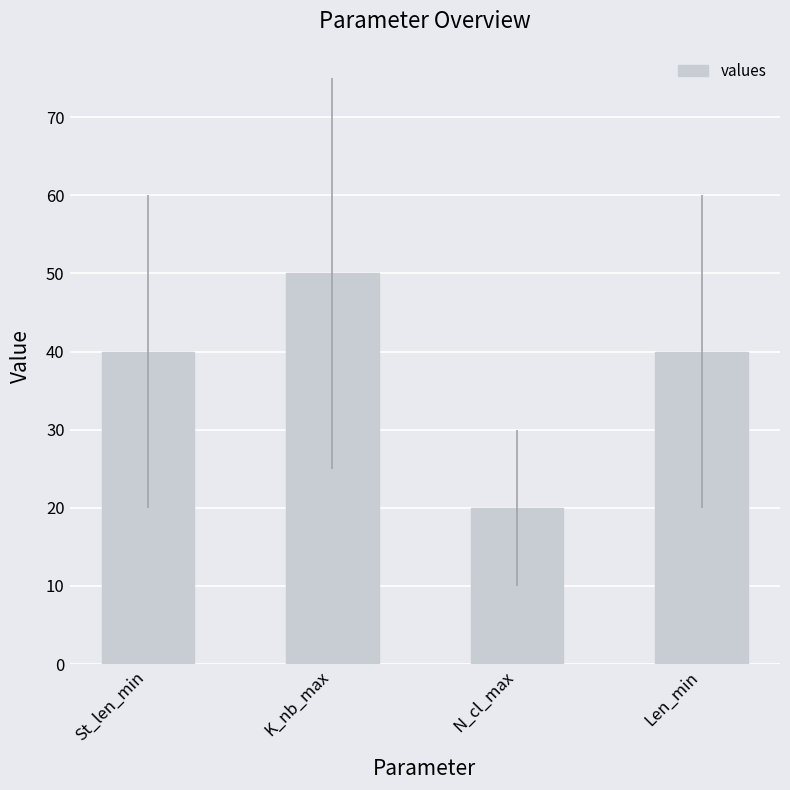

What is the sum of all values?

150